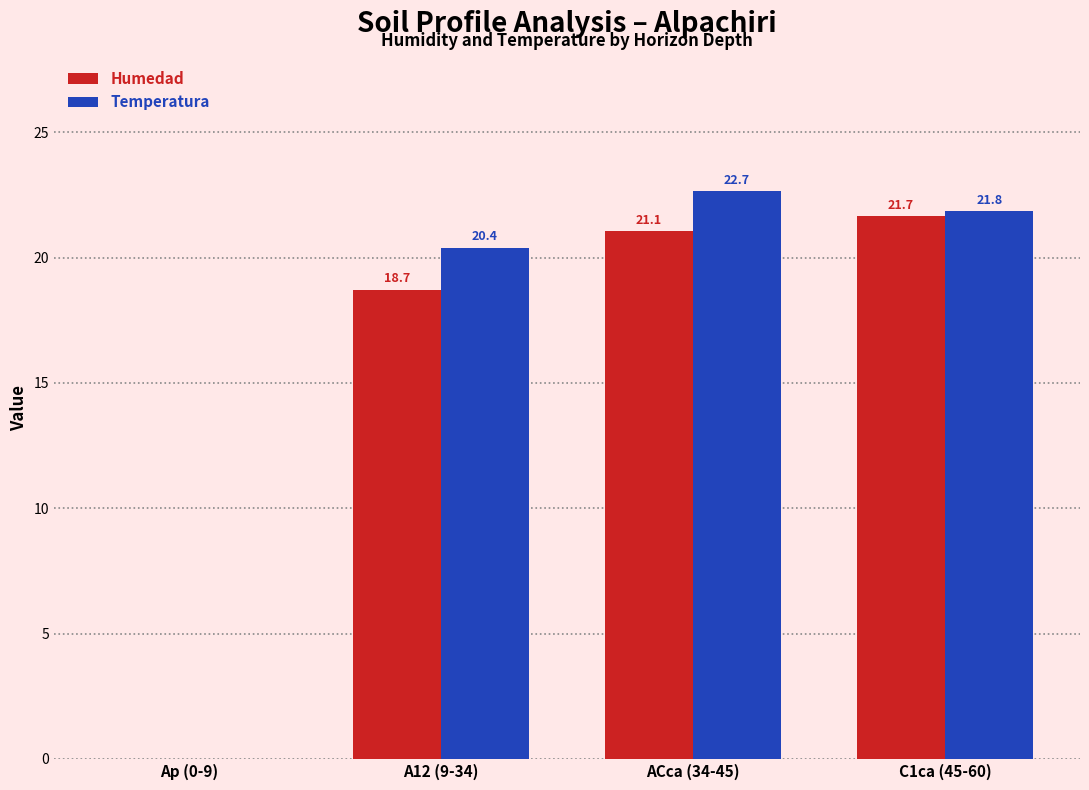

Which series changed the most between A12 (9-34) and ACca (34-45)?

Humedad